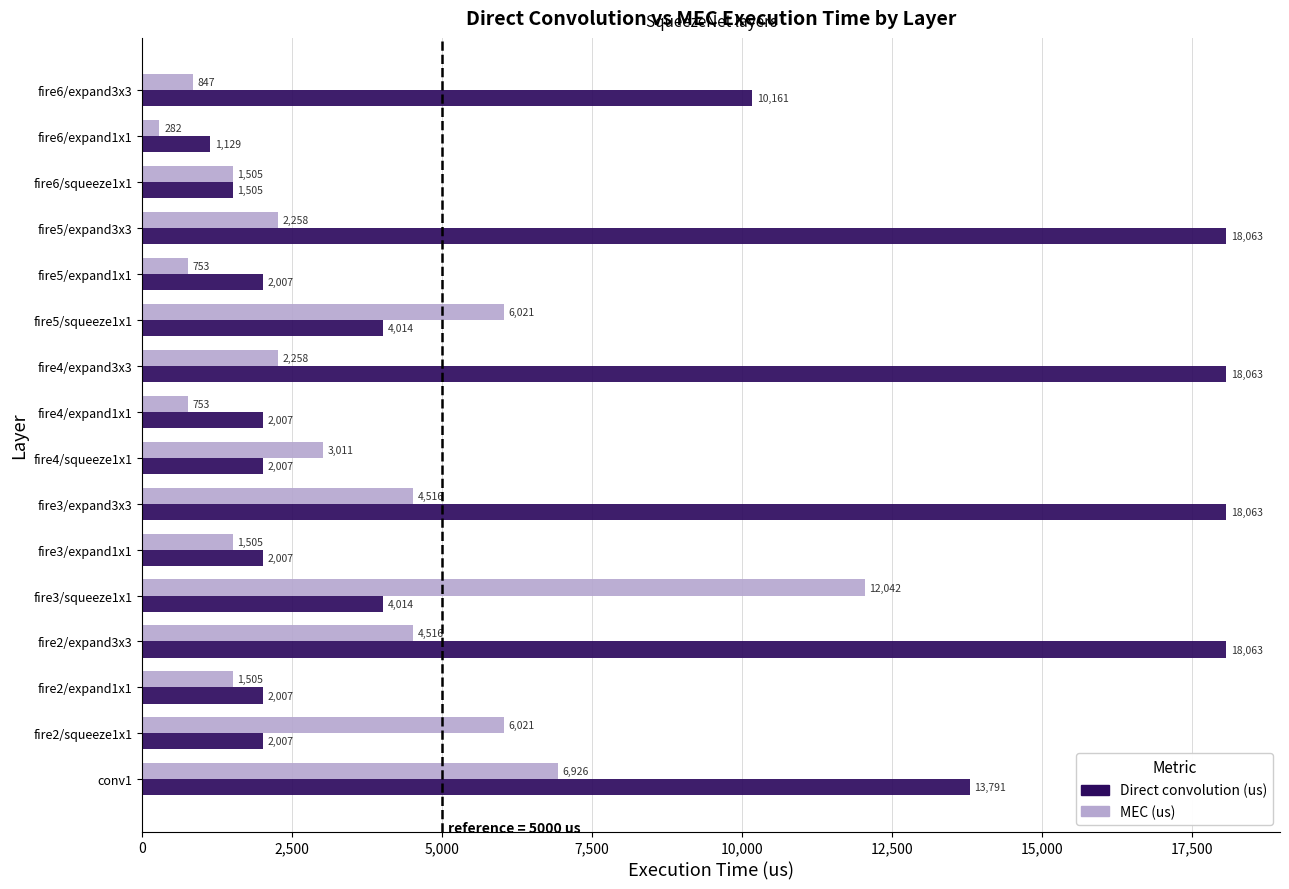

At which label does MEC (us) reach its minimum?

fire6/expand1x1